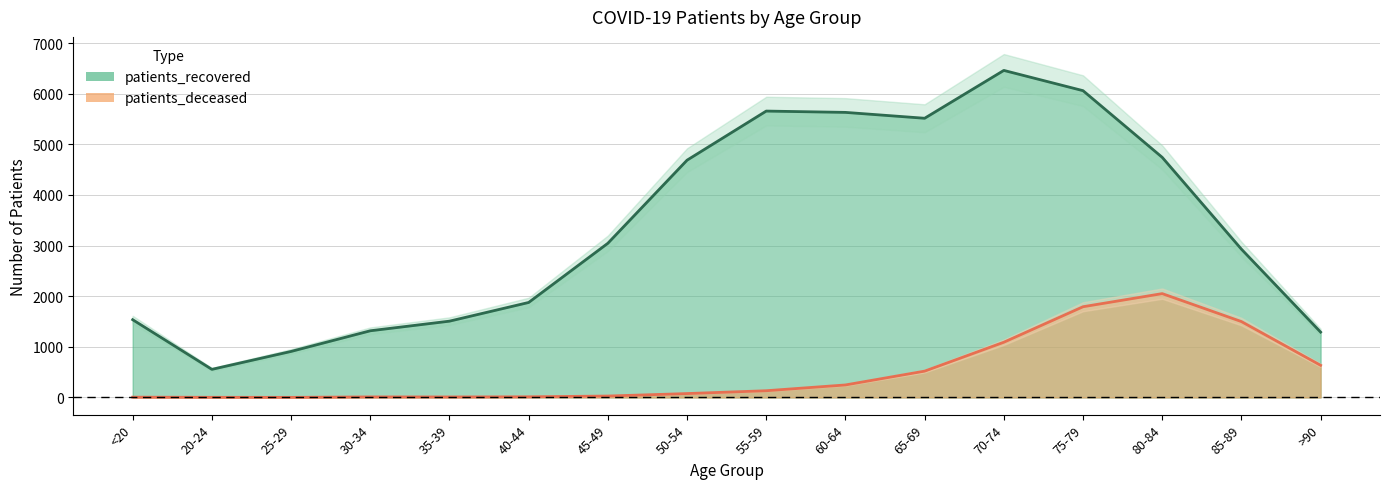

True or false: patients_recovered has a value of 9343 at 70-74.

False